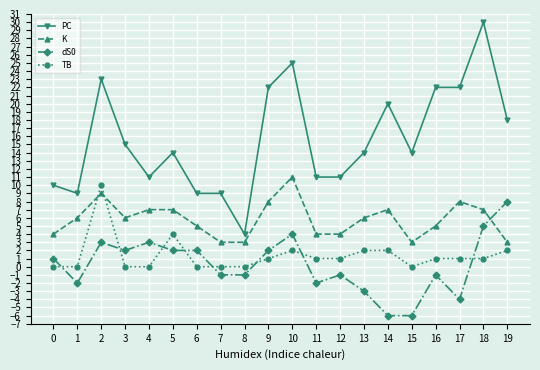

What is the value of the K point at the 1st from the left?

4